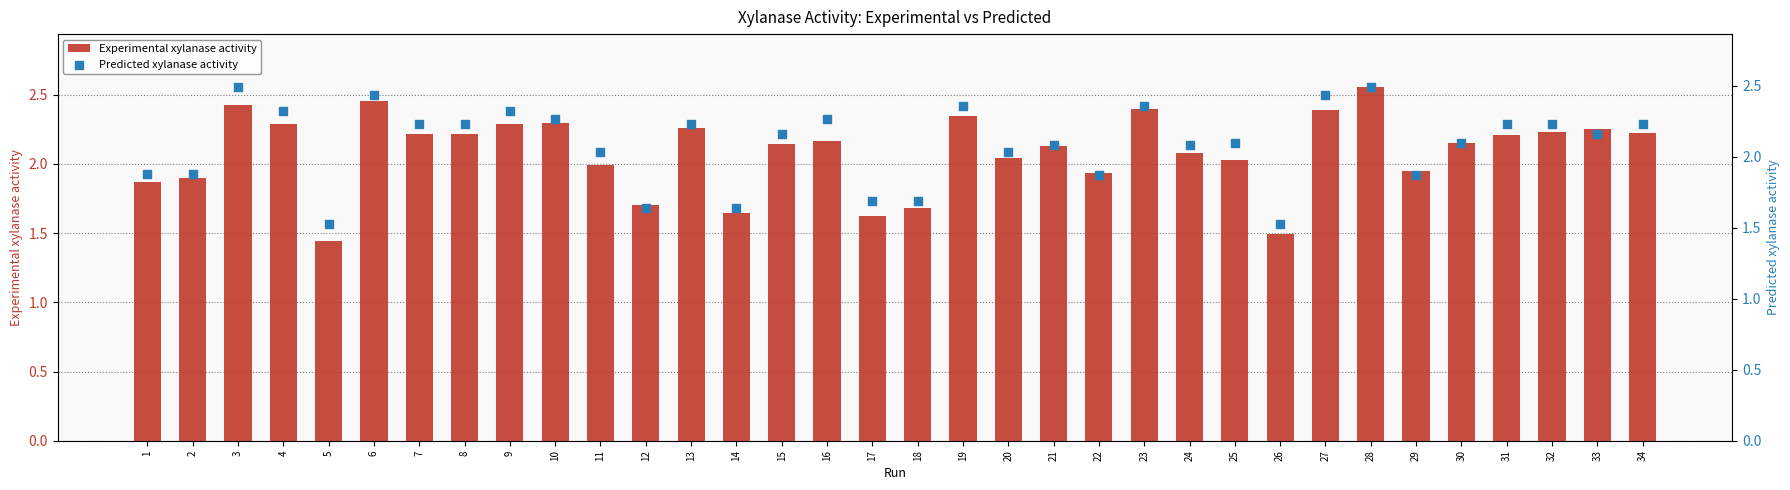

Which series has the largest Y range (max minus min)?

Experimental xylanase activity